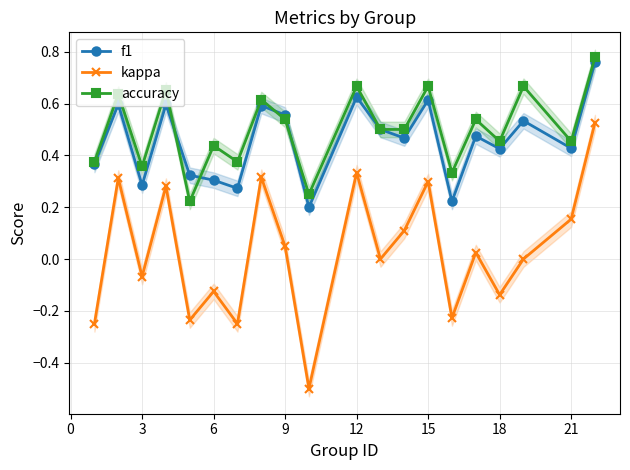

List the series in order of their peak value, highest first.

accuracy, f1, kappa